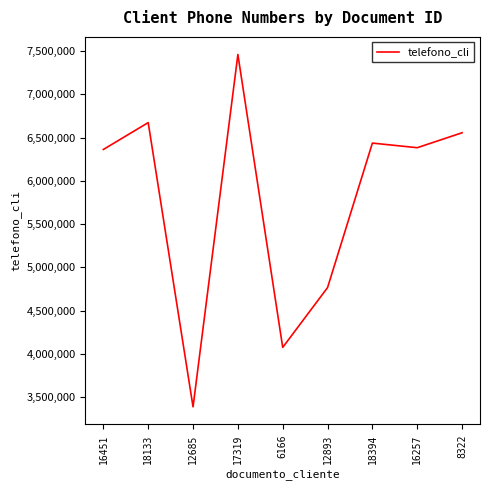

Between 6166 and 16257, which is larger?

16257